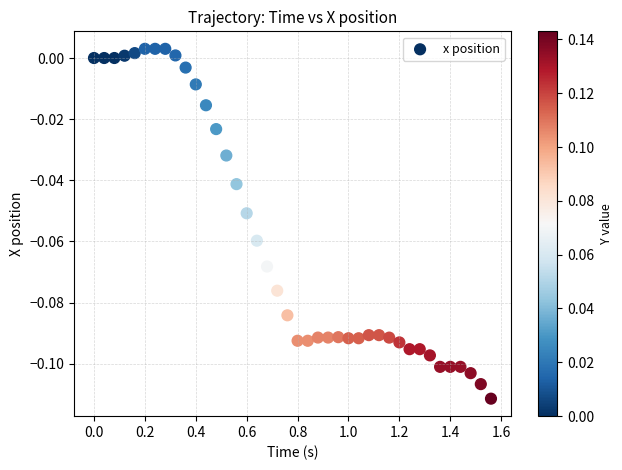

What is the range of X values (max minus min)?

1.6